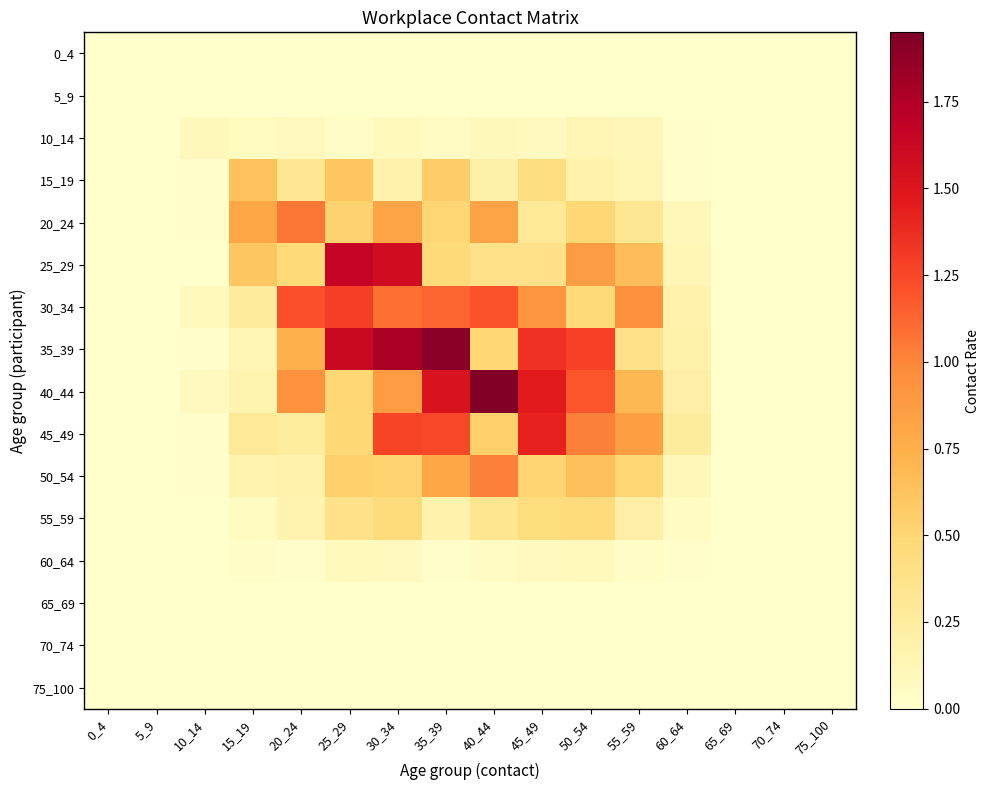

At how many categories does at least one series exceed 0?

11